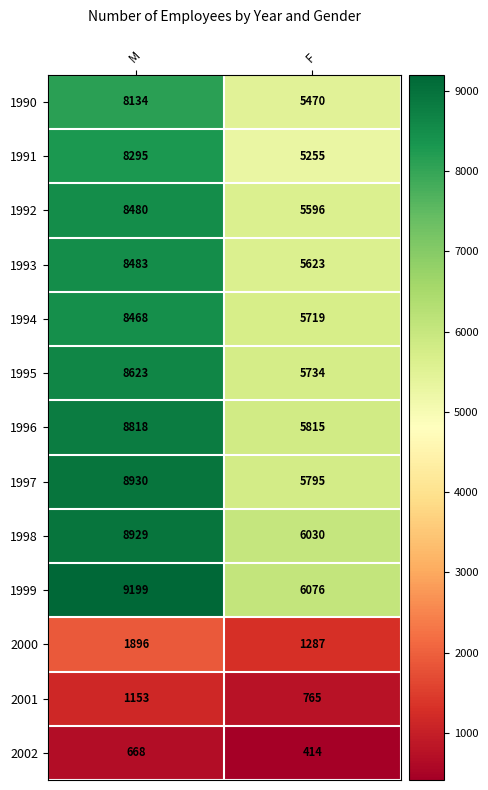

Which category has the lowest value across all series?

F